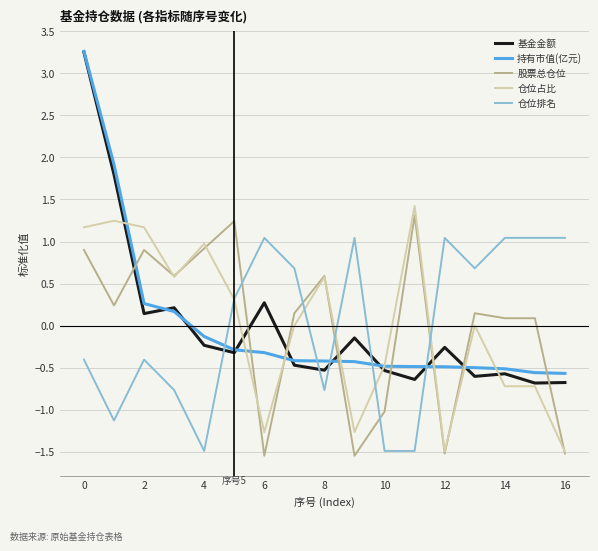

After their last crossing, which series has the higher values: 基金金额 or 仓位排名?

仓位排名